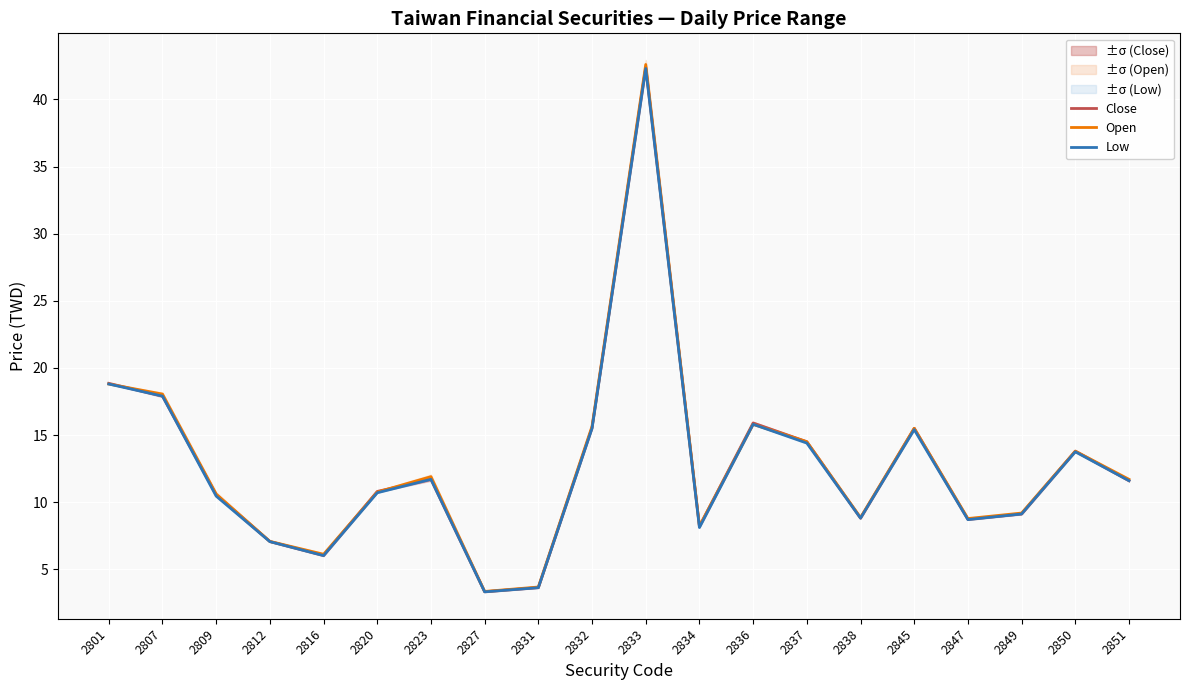

What are all the series names shown in the legend?

Close, Open, Low